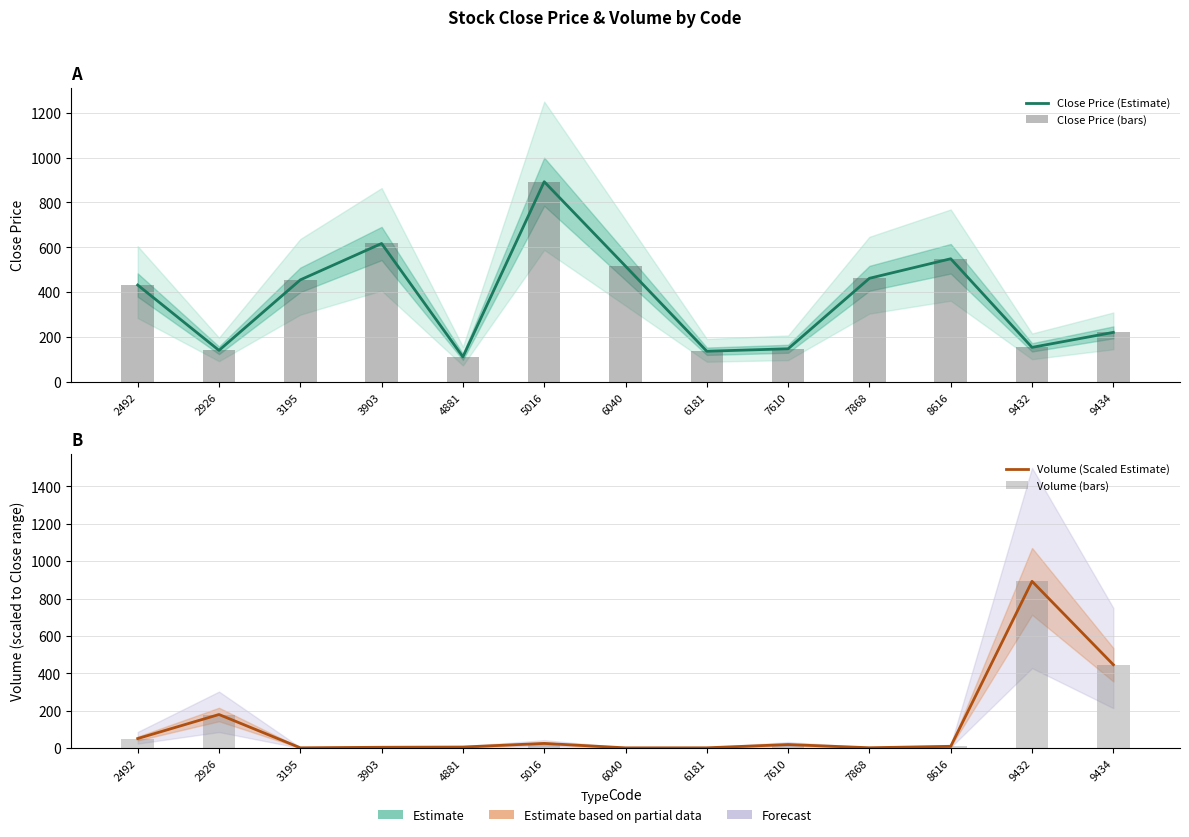

What is the sum of the Volume (bars) values at 2492 and 5016?

77.5